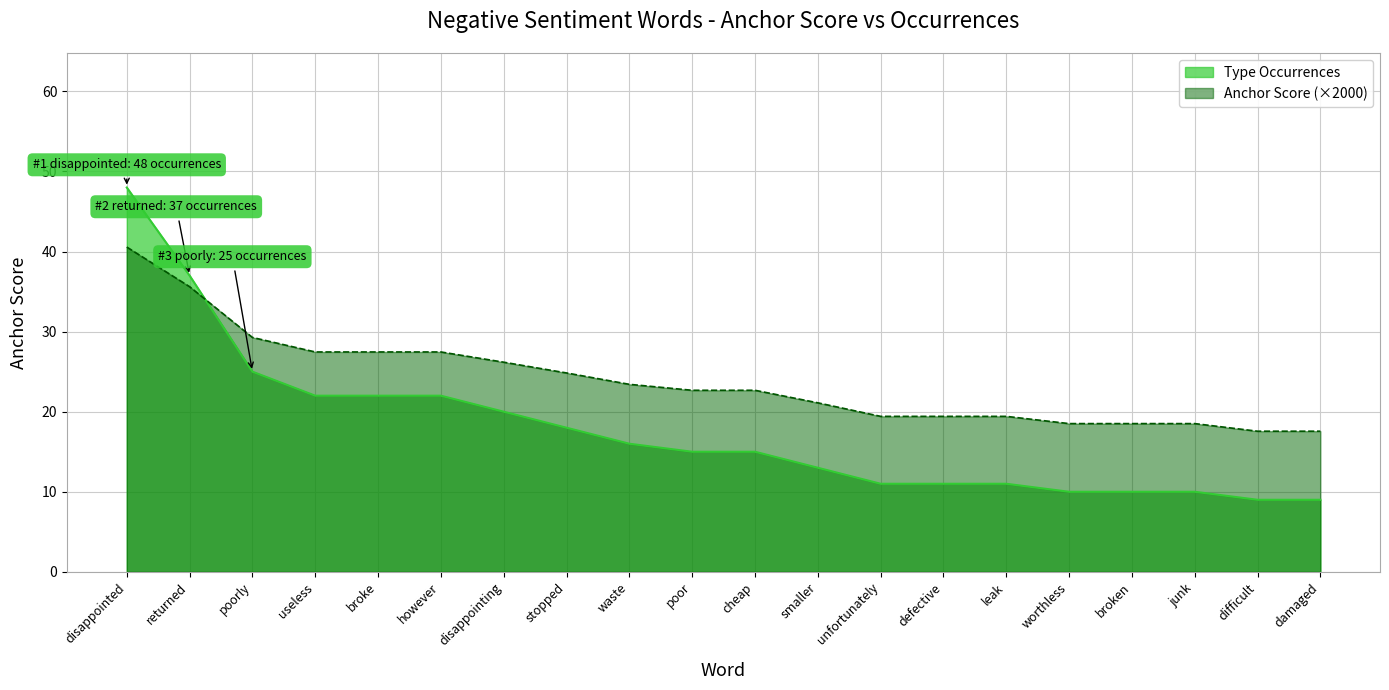

What are all the series names shown in the legend?

Negative Anchor Score, Type Occurrences